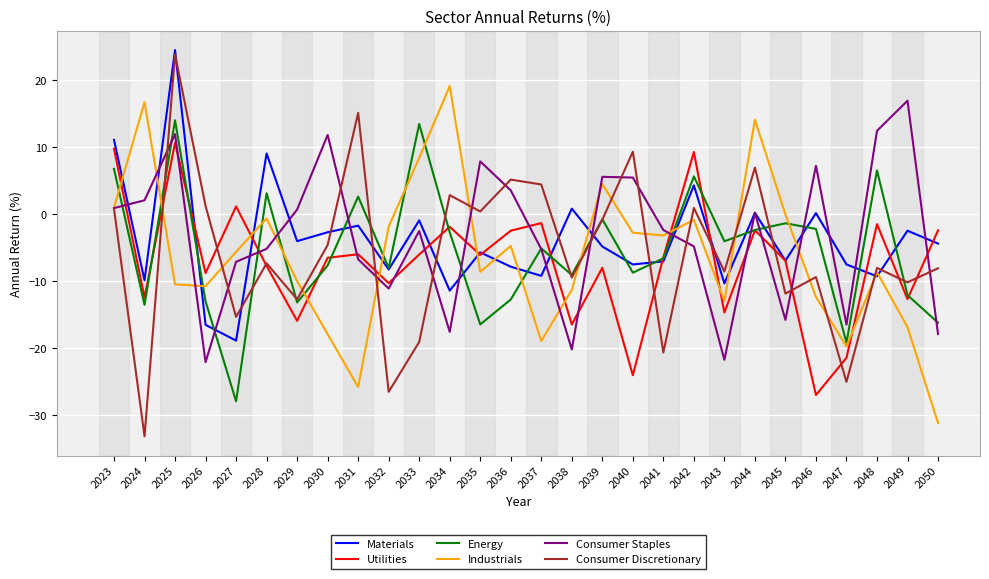

After their last crossing, which series has the higher values: Materials or Consumer Discretionary?

Materials